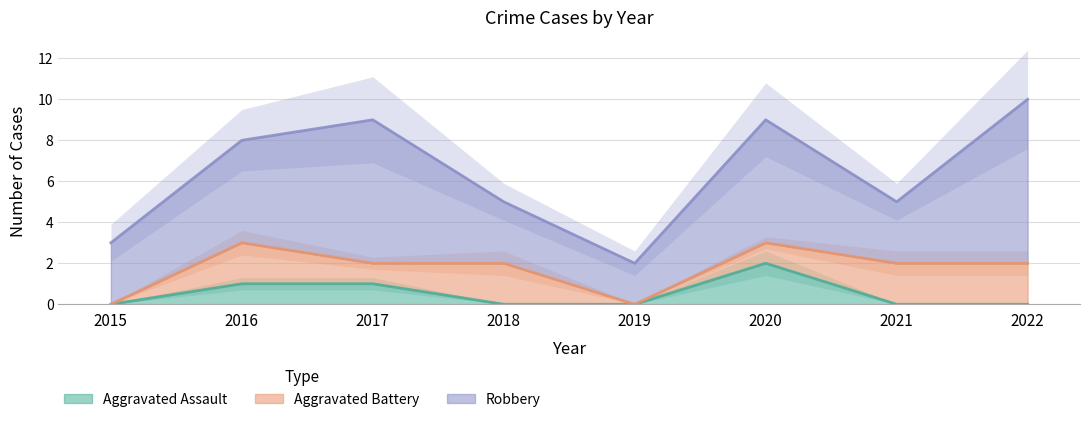

Is it true that Aggravated Battery equals 1 at 2018?

False